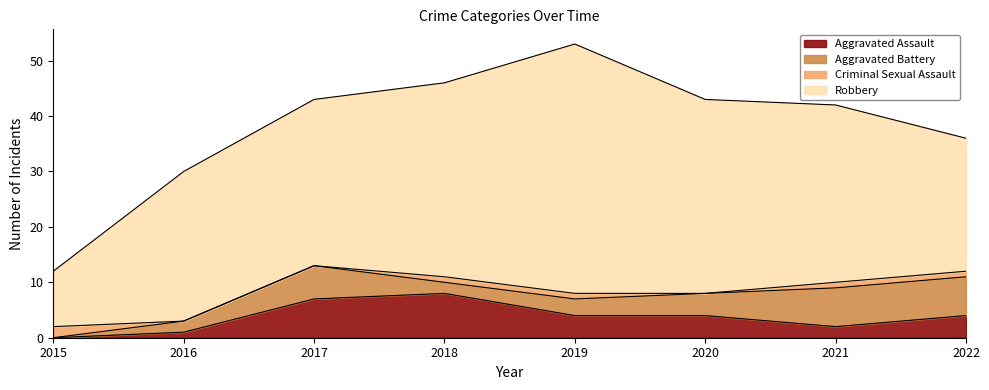

Is it true that Robbery equals 35 at 2018?

True